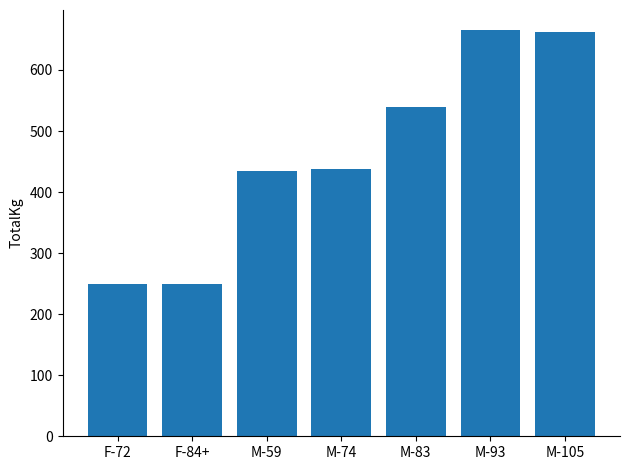

The chart shows a value of 336.1 at F-72. True or false?

False